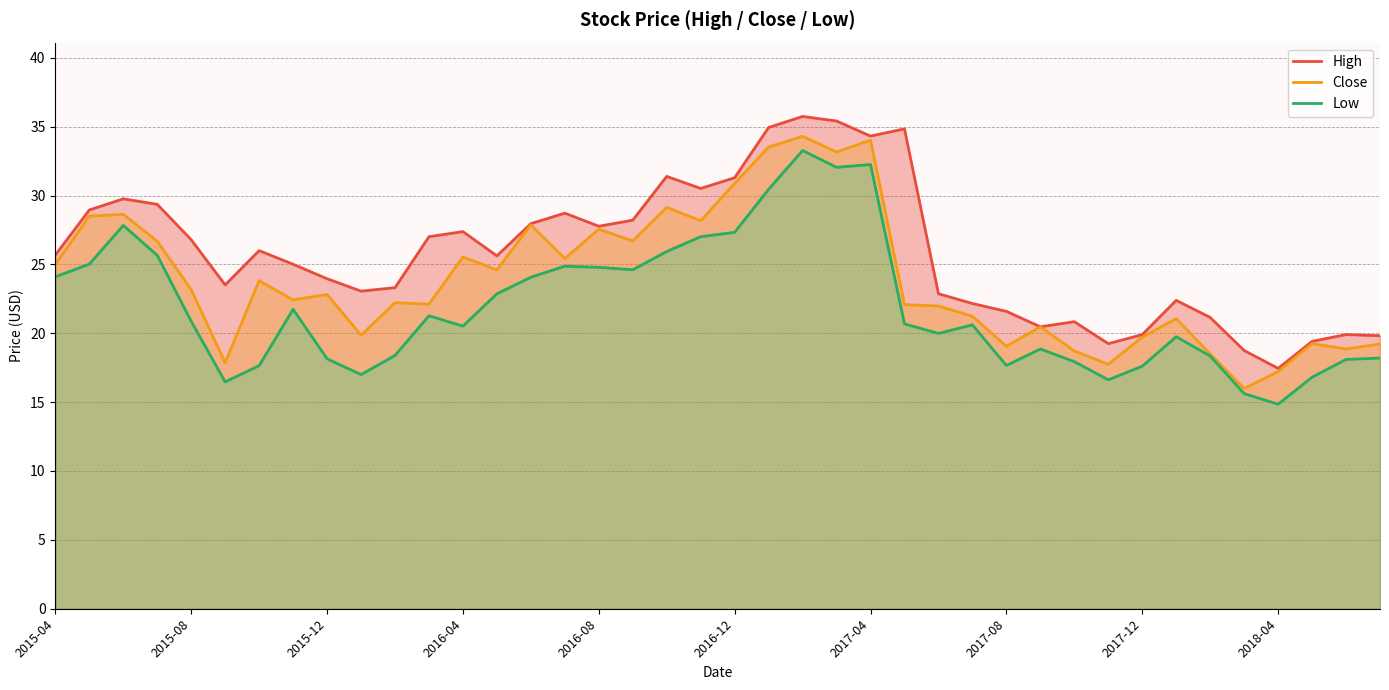

True or false: Close has a value of 45.5 at 2016-08.

False